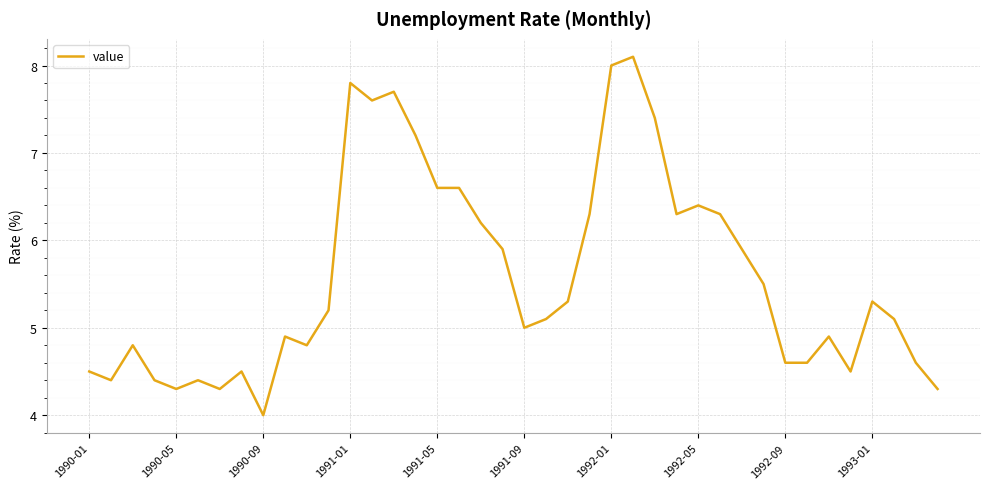

What is the minimum value shown in the chart?

4.0